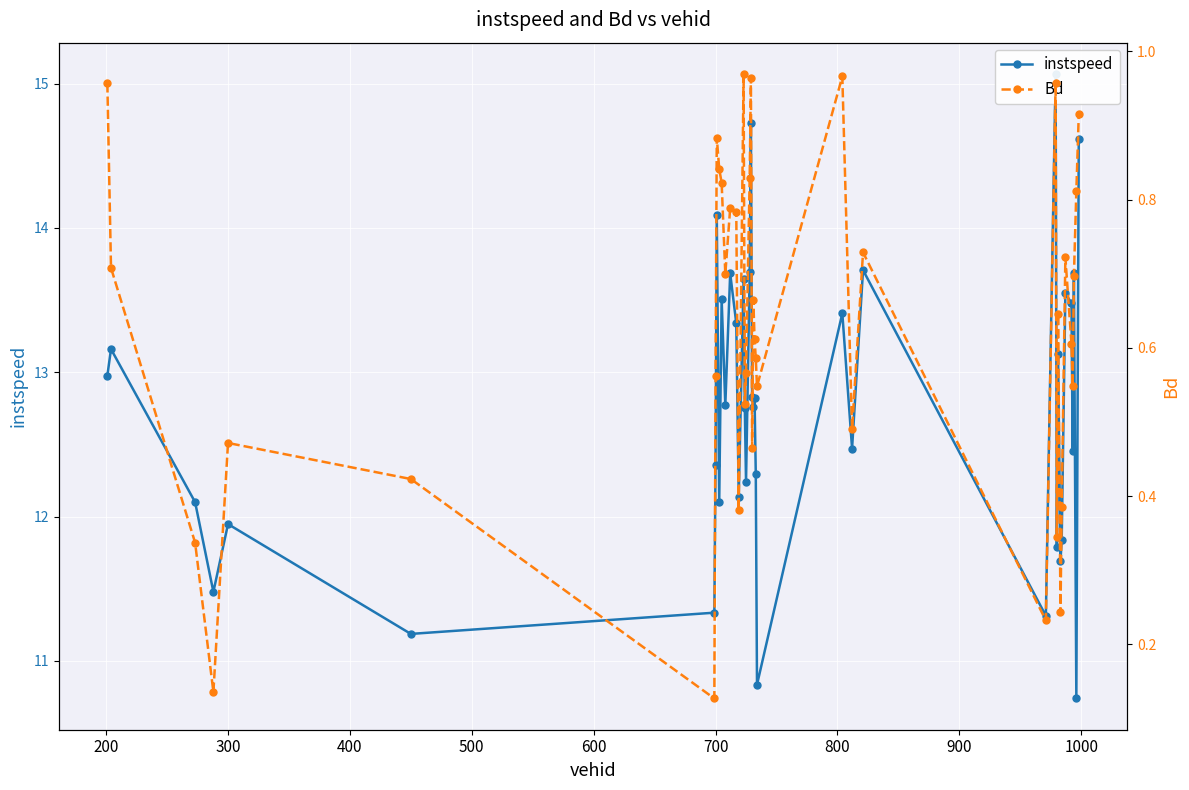

How many lines are shown in the chart?

2